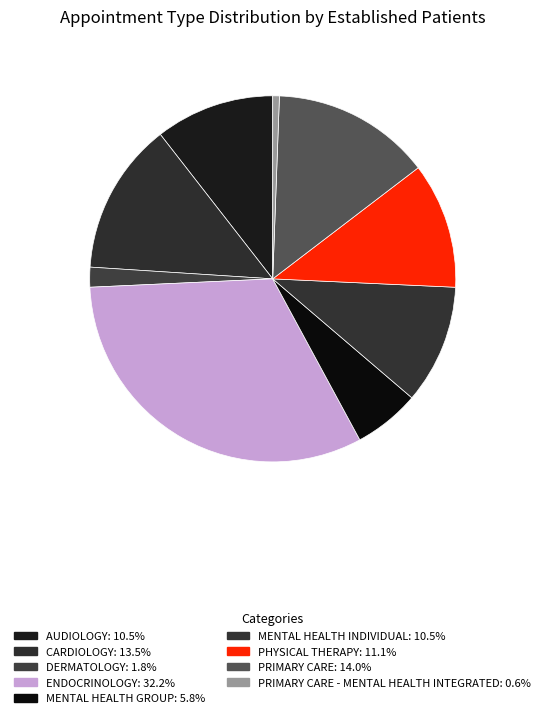

Count the number of slices in the pie.

9